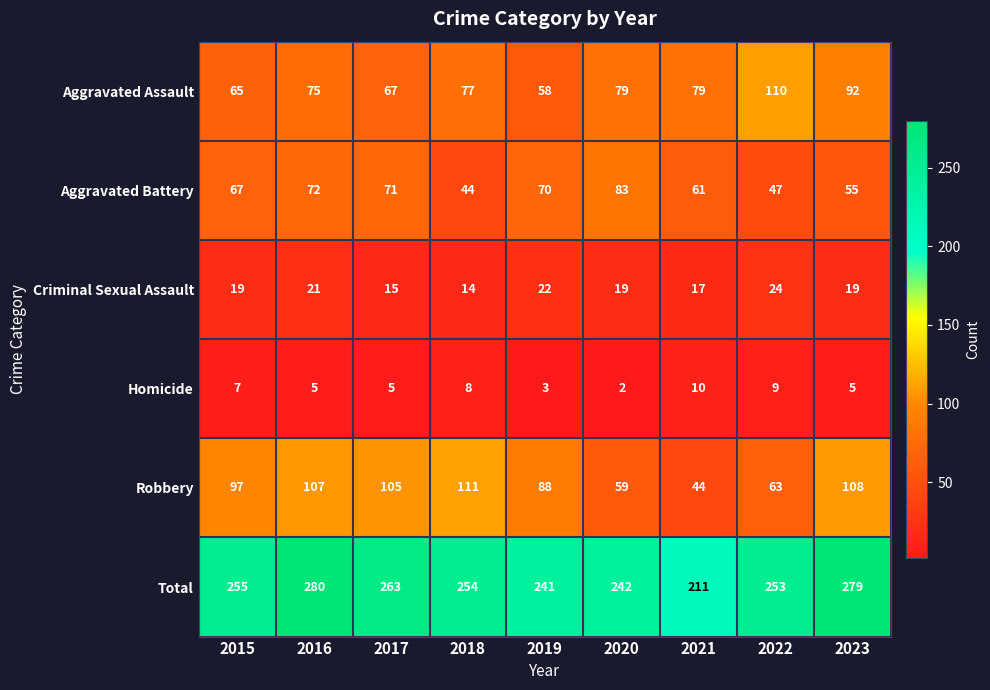

What is the difference between the maximum and second lowest values in the Aggravated Assault series?

45